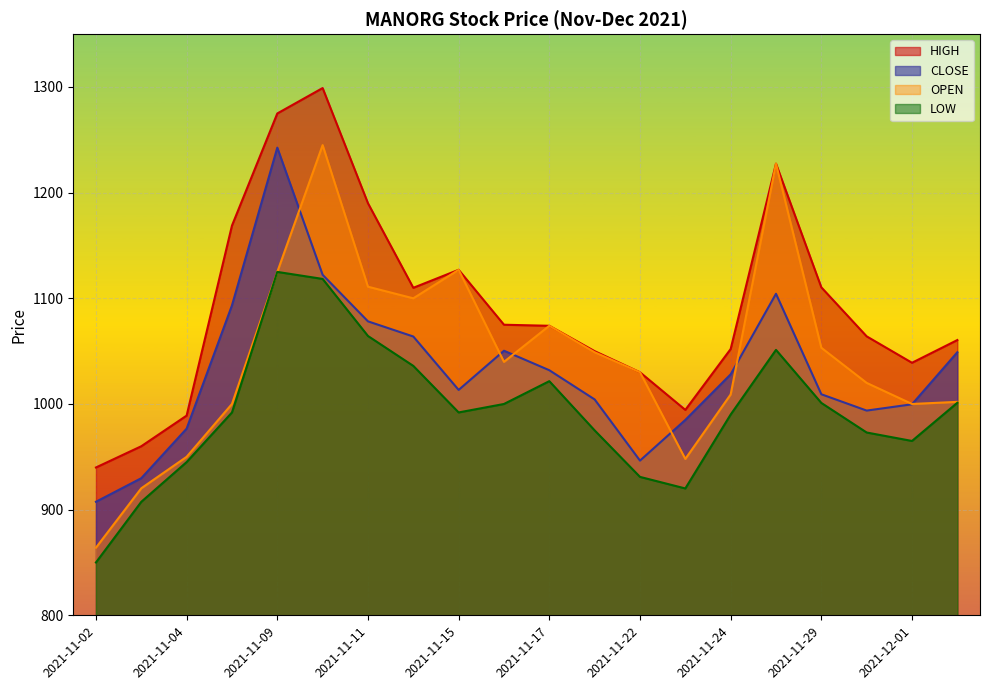

What is the total value across all series at 2021-11-29?

4173.8